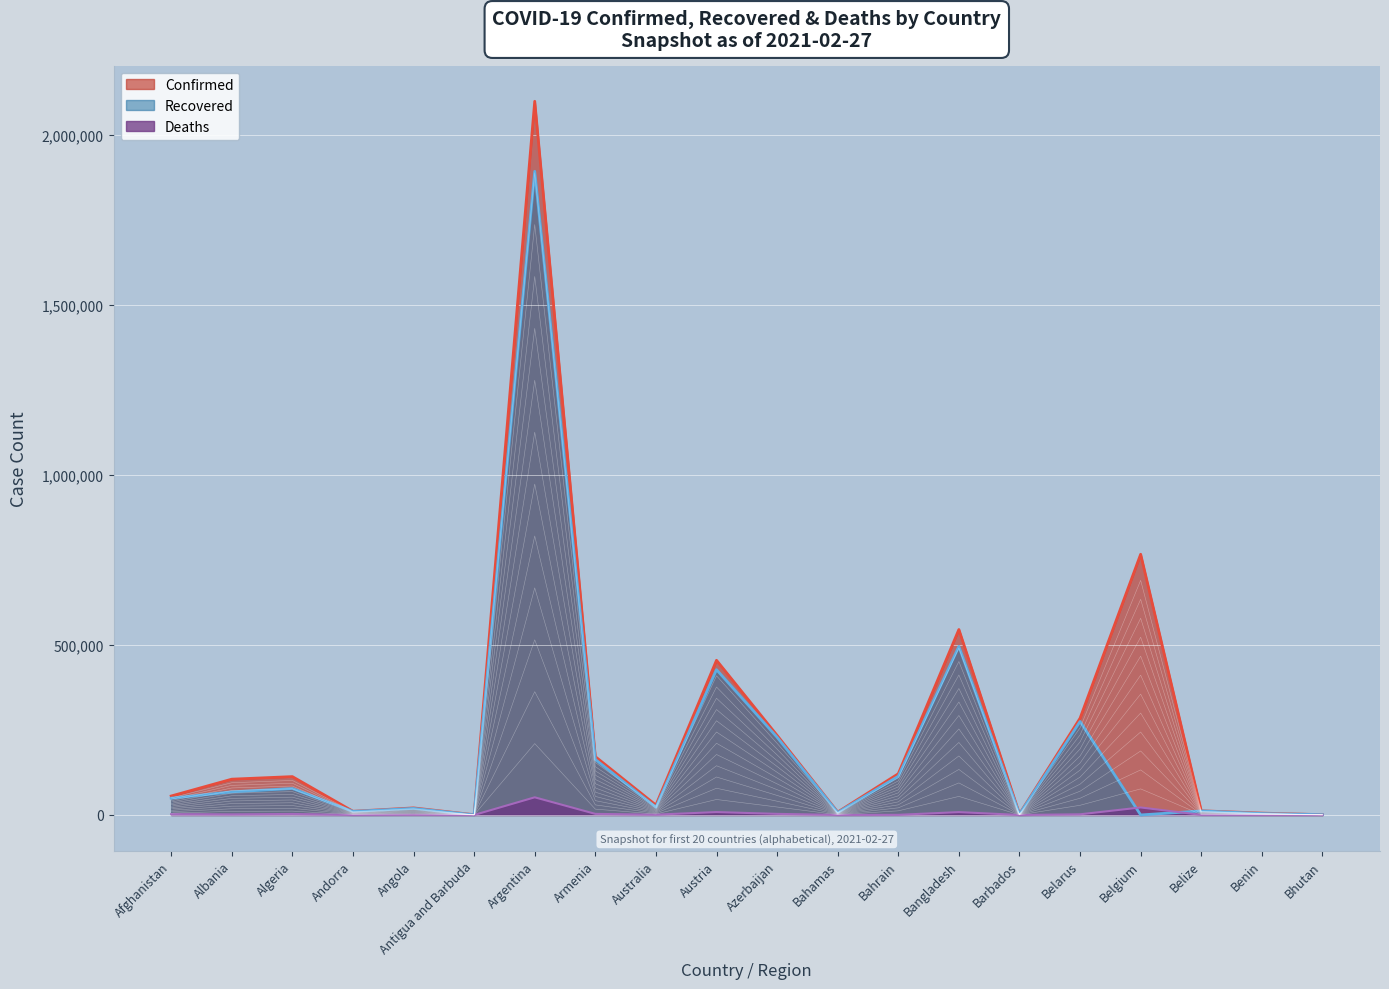

How many series are shown in this chart?

3